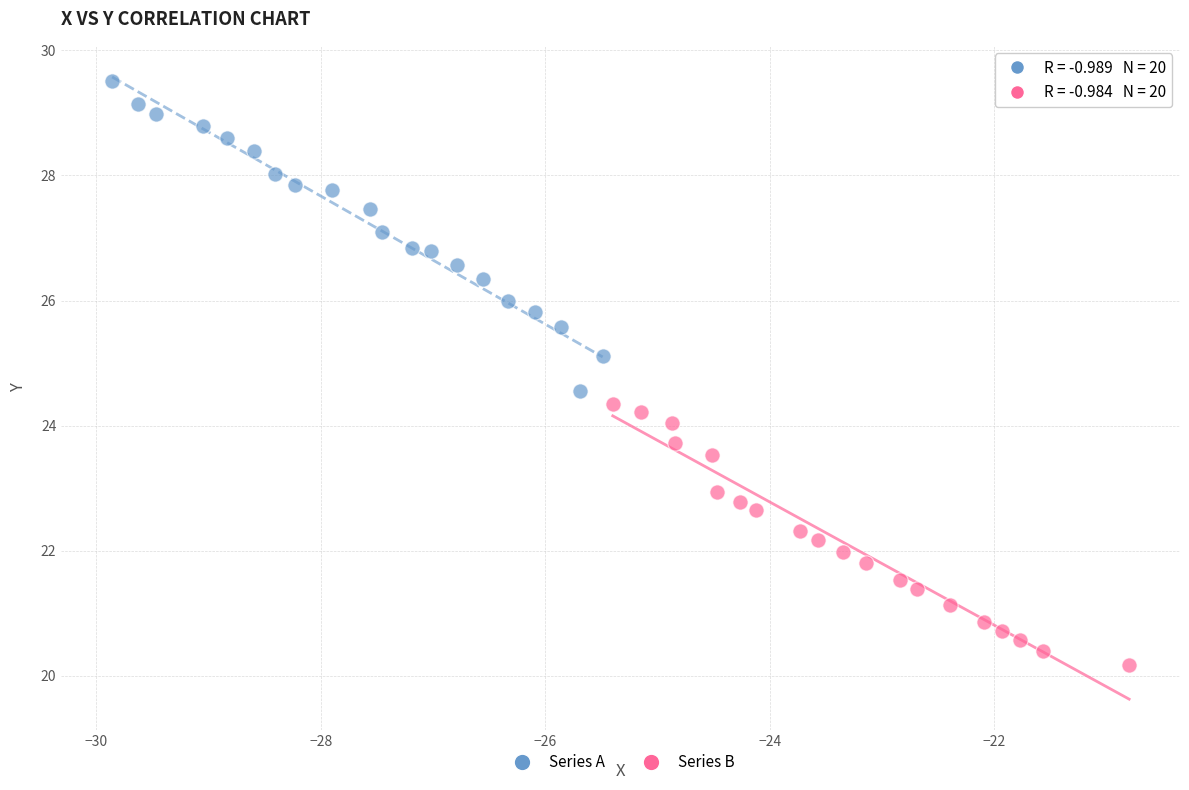

Which series has the largest Y range (max minus min)?

Series A